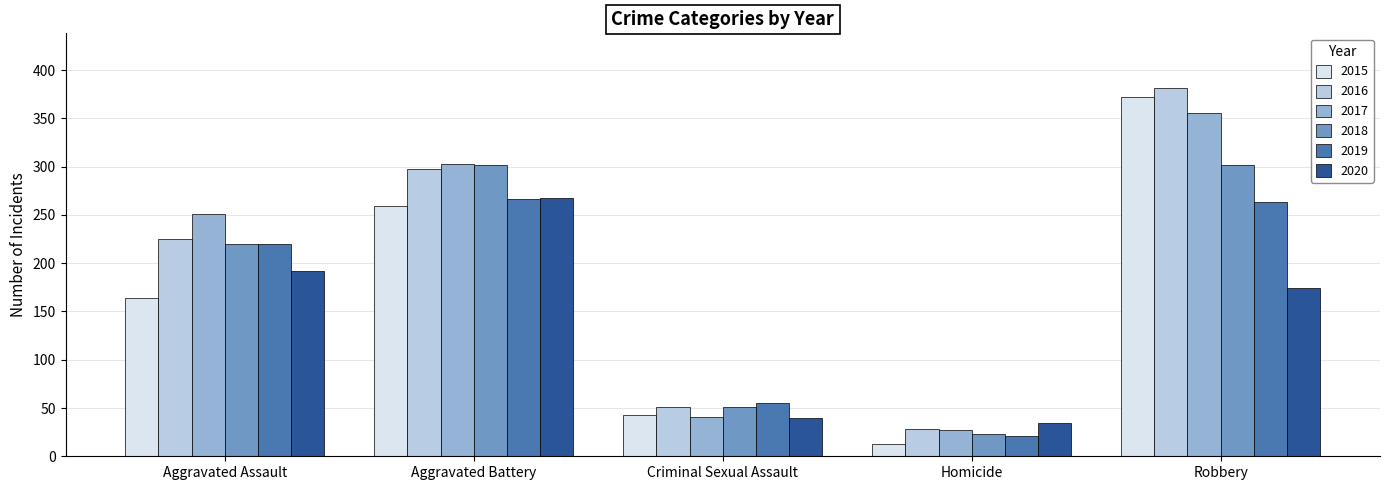

What is the spread (max minus min) of values at Aggravated Battery?

44